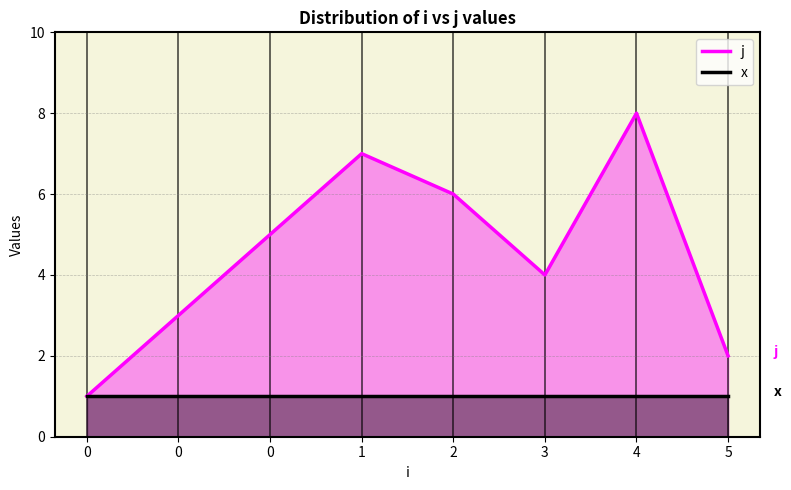

Count the values in the range 3 to 7.

5